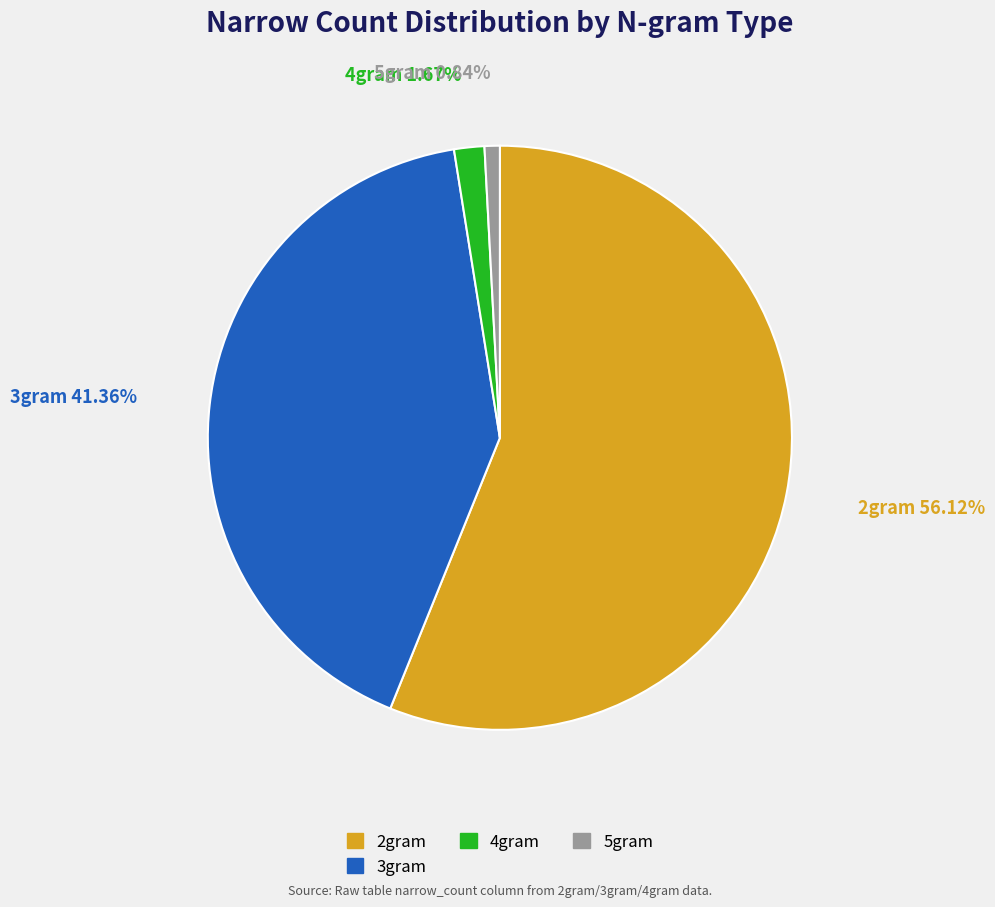

Which has a higher value, 4gram or 2gram?

2gram